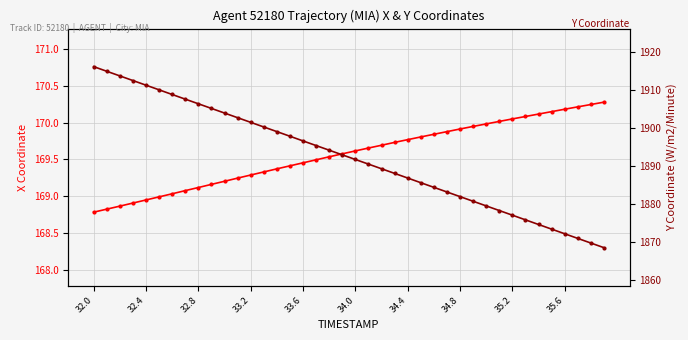

Count the number of categories in the chart.

40